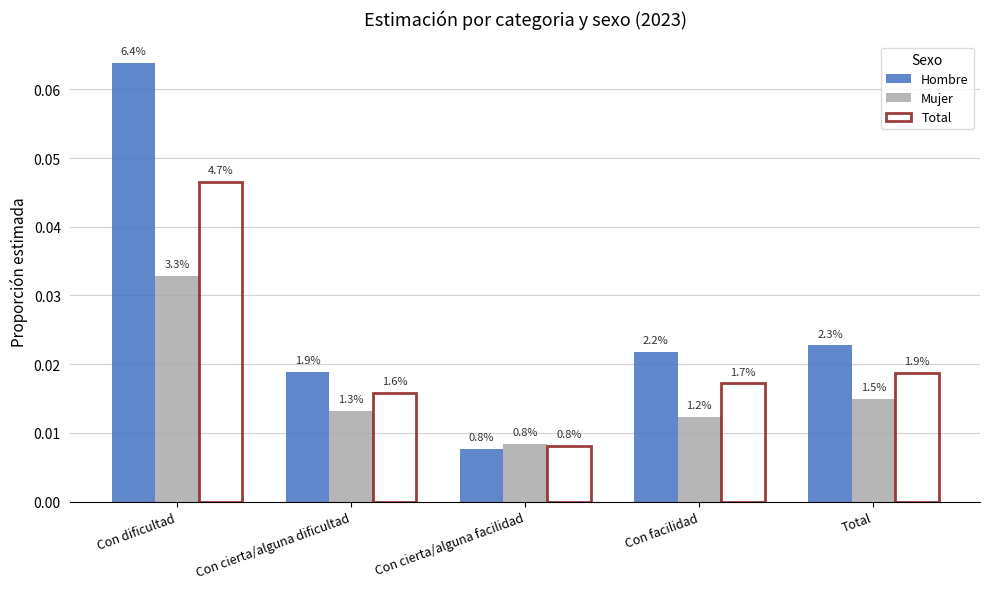

How many Mujer values are between 0 and 1?

5